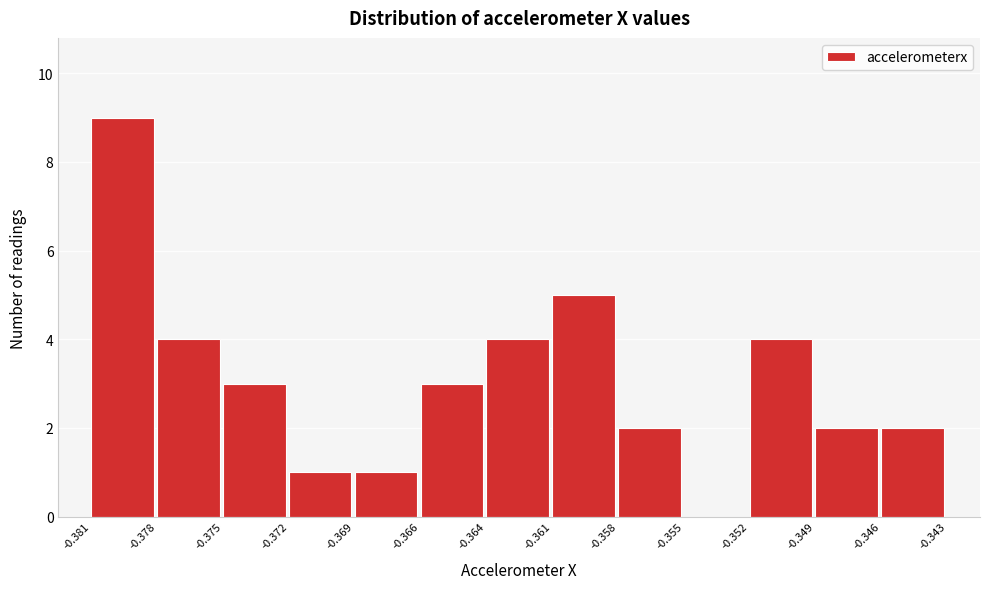

Reading left to right, list all the values displayed in this chart.

-0.381=9	-0.378=4	-0.375=3	-0.372=1	-0.369=1	-0.366=3	-0.364=4	-0.361=5	-0.358=2	-0.355=0	-0.352=4	-0.349=2	-0.346=2